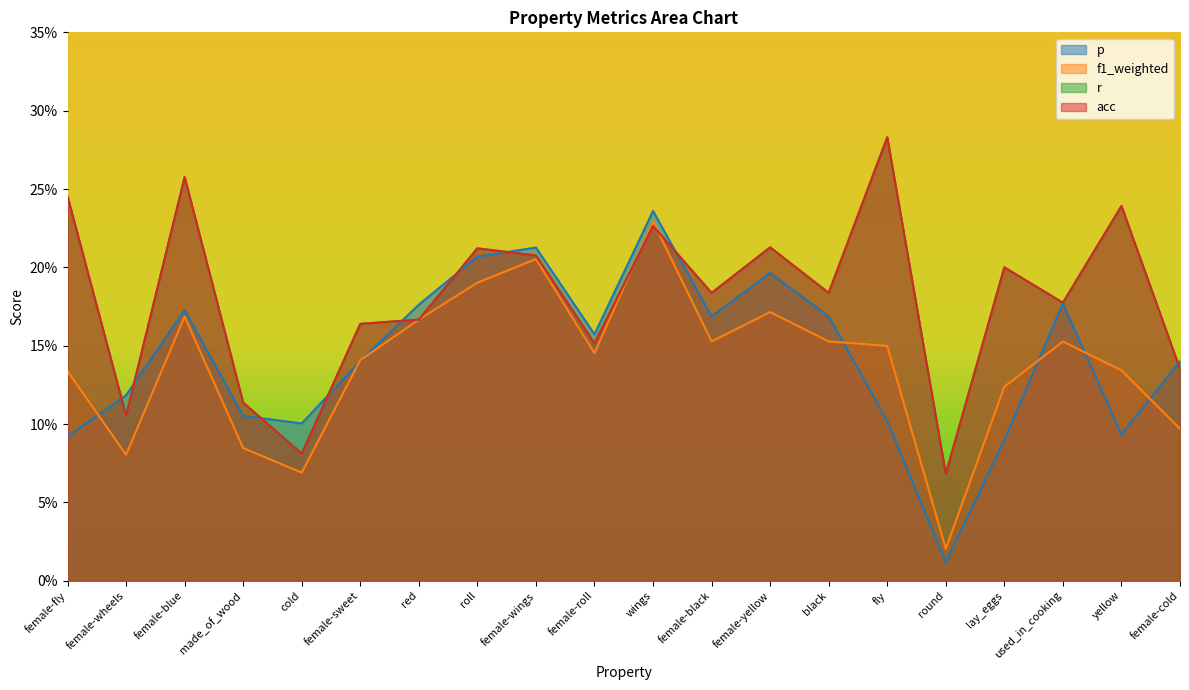

Reading left to right, extract all data points from this chart.

p: 0.1	0.1	0.2	0.1	0.1	0.1	0.2	0.2	0.2	0.2	0.2	0.2	0.2	0.2	0.1	0.0	0.1	0.2	0.1	0.1
f1_weighted: 0.1	0.1	0.2	0.1	0.1	0.1	0.2	0.2	0.2	0.1	0.2	0.2	0.2	0.2	0.1	0.0	0.1	0.2	0.1	0.1
r: 0.2	0.1	0.3	0.1	0.1	0.2	0.2	0.2	0.2	0.2	0.2	0.2	0.2	0.2	0.3	0.1	0.2	0.2	0.2	0.1
acc: 0.2	0.1	0.3	0.1	0.1	0.2	0.2	0.2	0.2	0.2	0.2	0.2	0.2	0.2	0.3	0.1	0.2	0.2	0.2	0.1